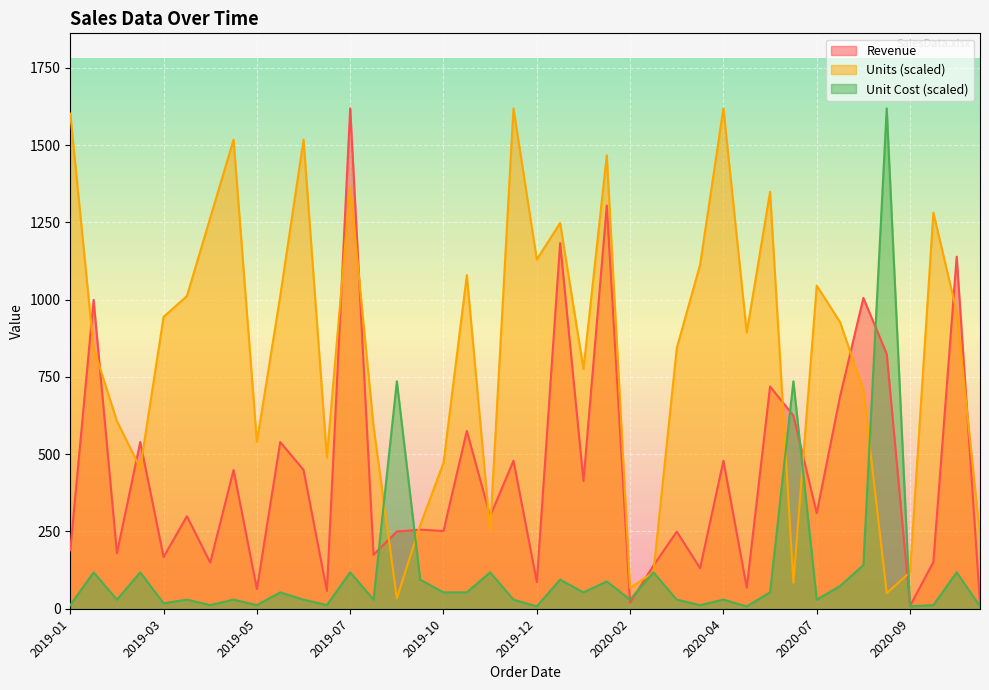

How many series are shown in this chart?

3